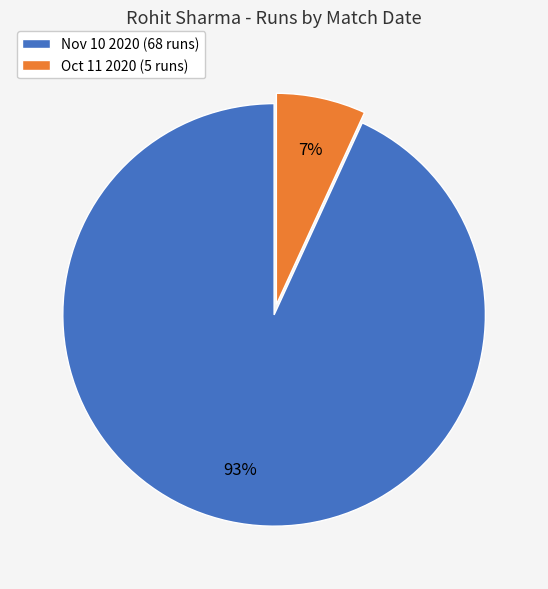

How many segments does this pie chart have?

2